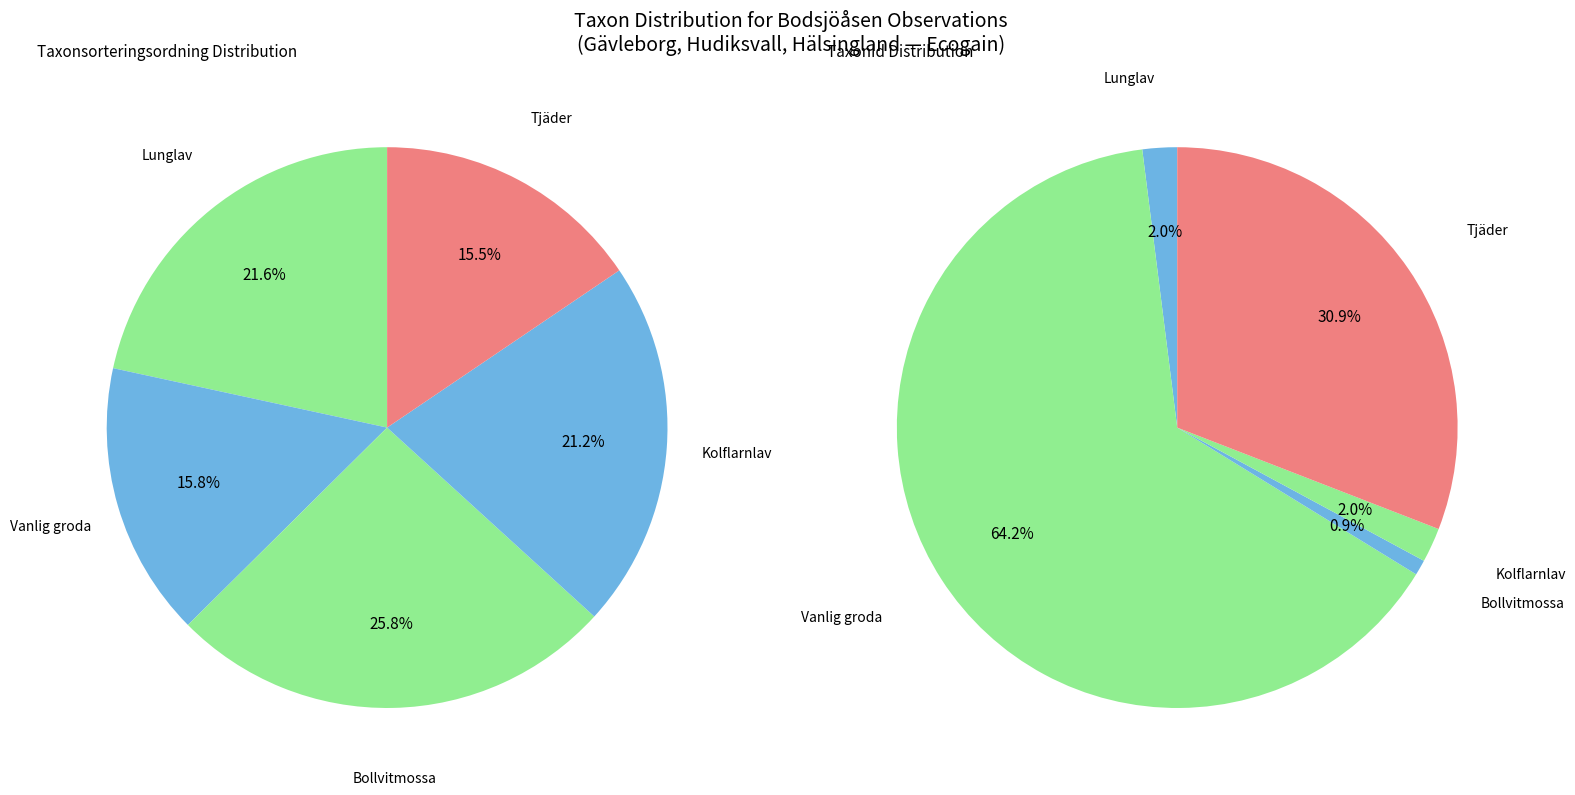

True or false: Kolflarnlav accounts for 21% of the total.

True